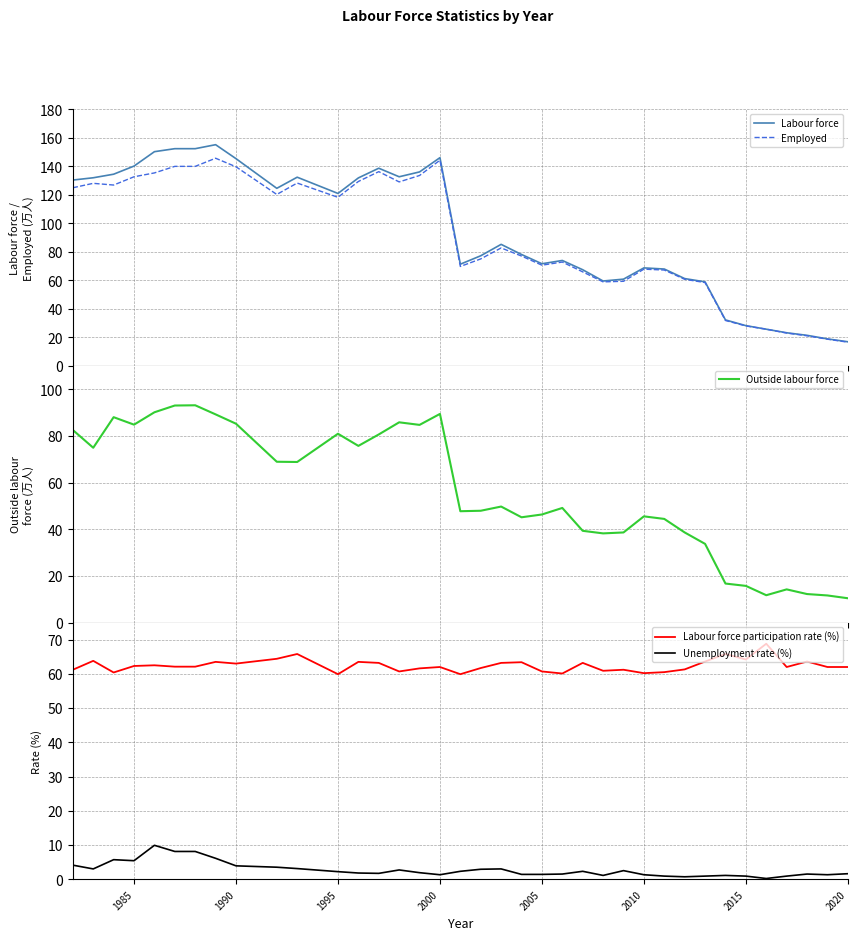

Which series has the widest spread of values?

Labour force